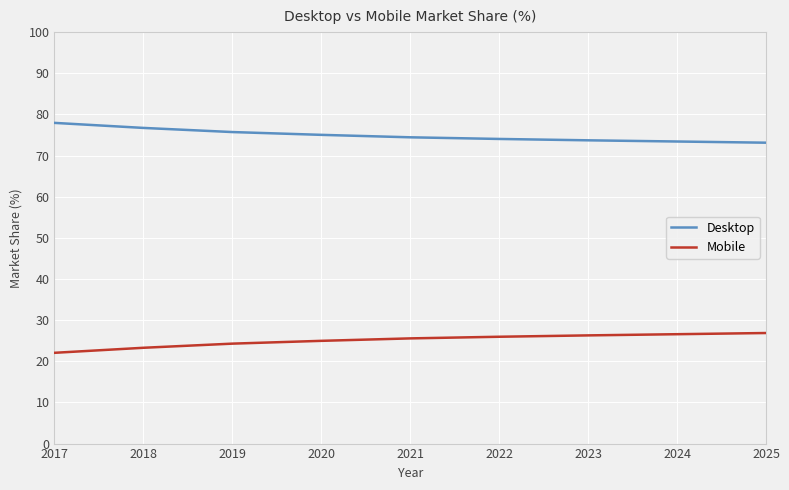

What value does the Desktop series have at 2019?

75.7